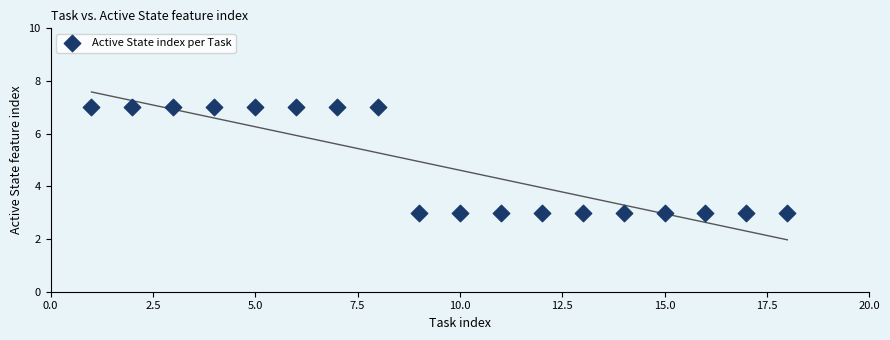

What is the range of X values (max minus min)?

17